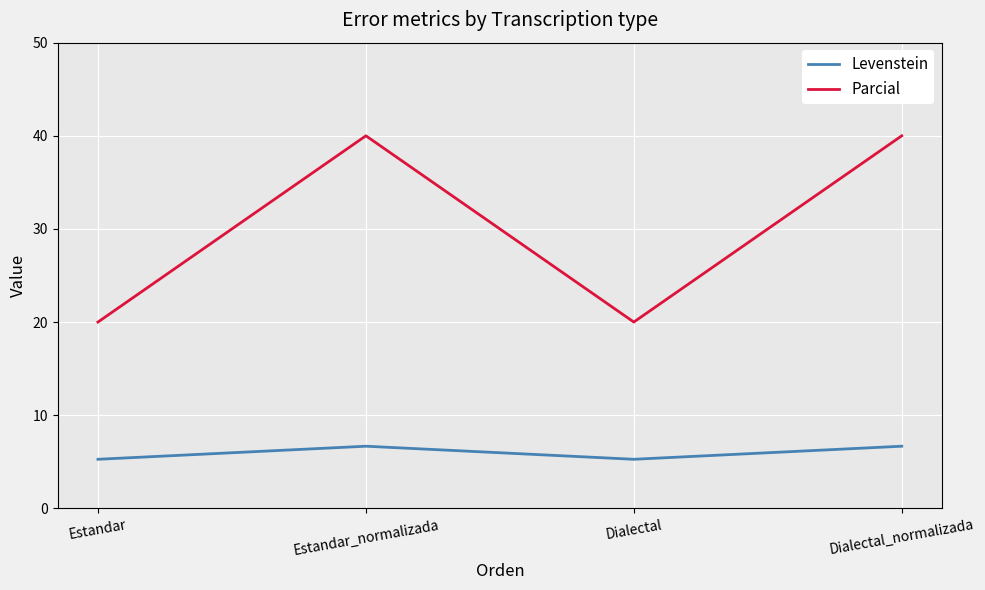

List the series in order of their peak value, lowest first.

Levenstein, Parcial